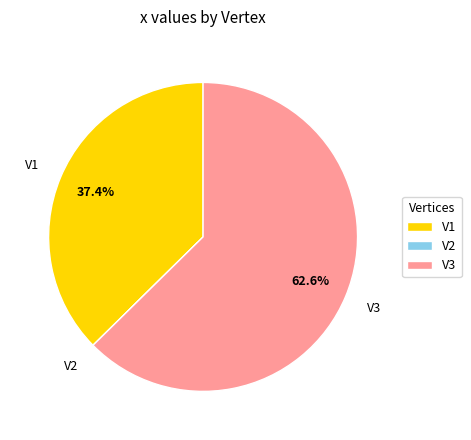

Which slice represents more than half of the pie?

V3